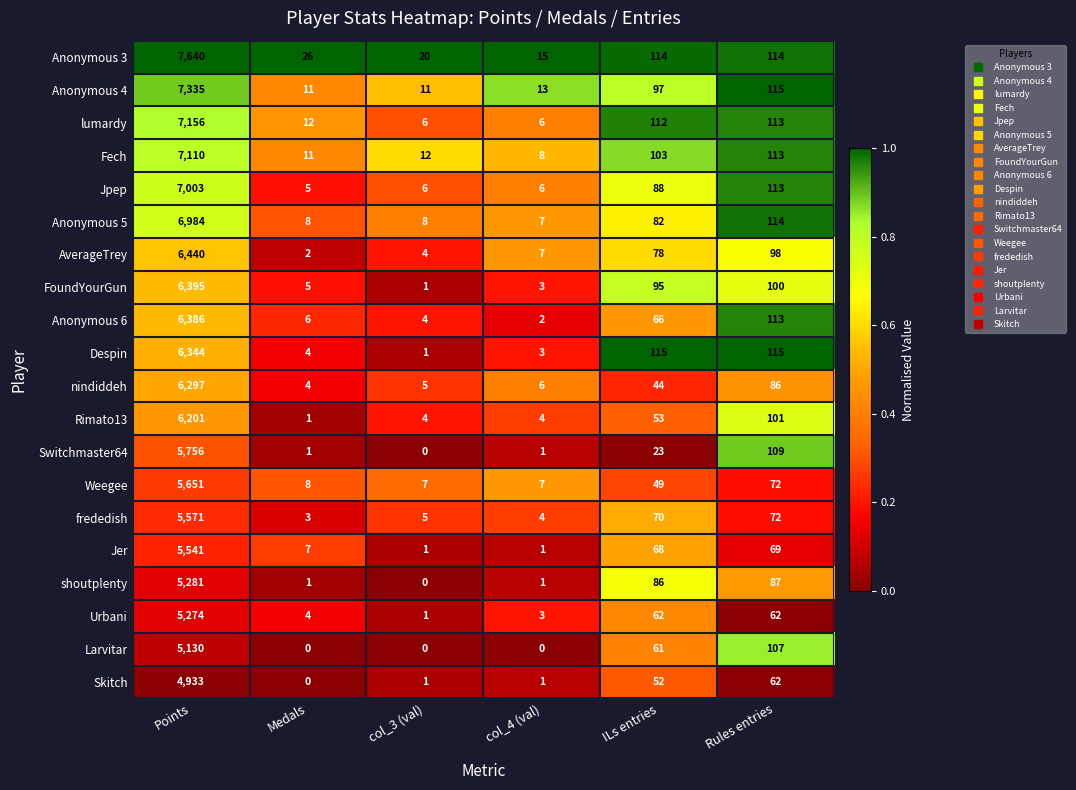

At which category is the sum across all series the highest?

Points